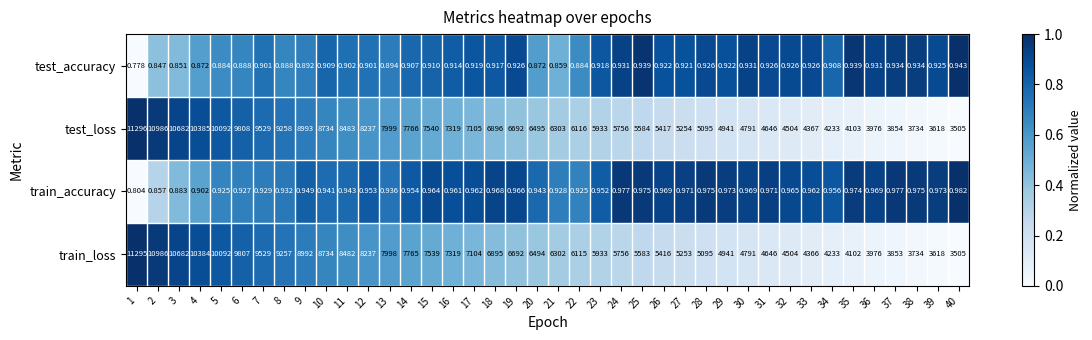

Between 22 and 31, which series saw the biggest shift?

test_loss